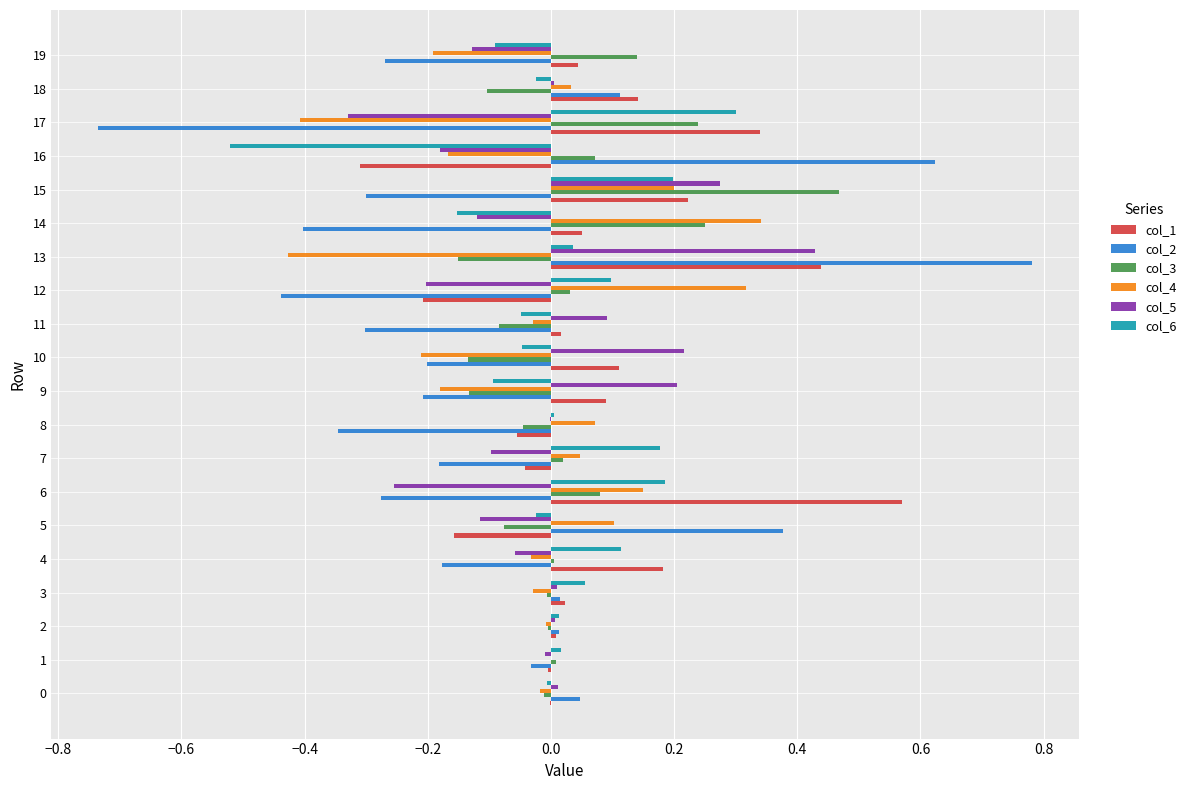

Is the value of col_2 at 10 greater than the value of col_5 at 18?

No